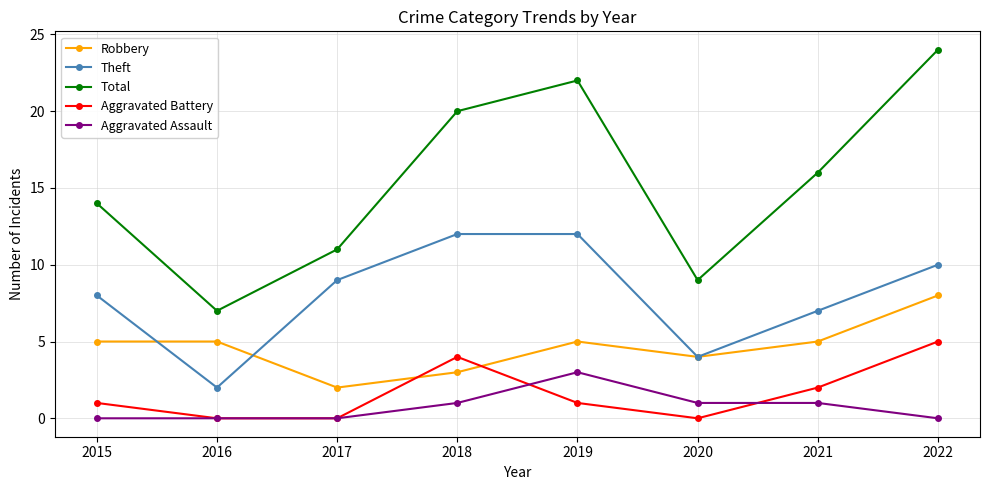

At which category is the sum across all series the highest?

2022